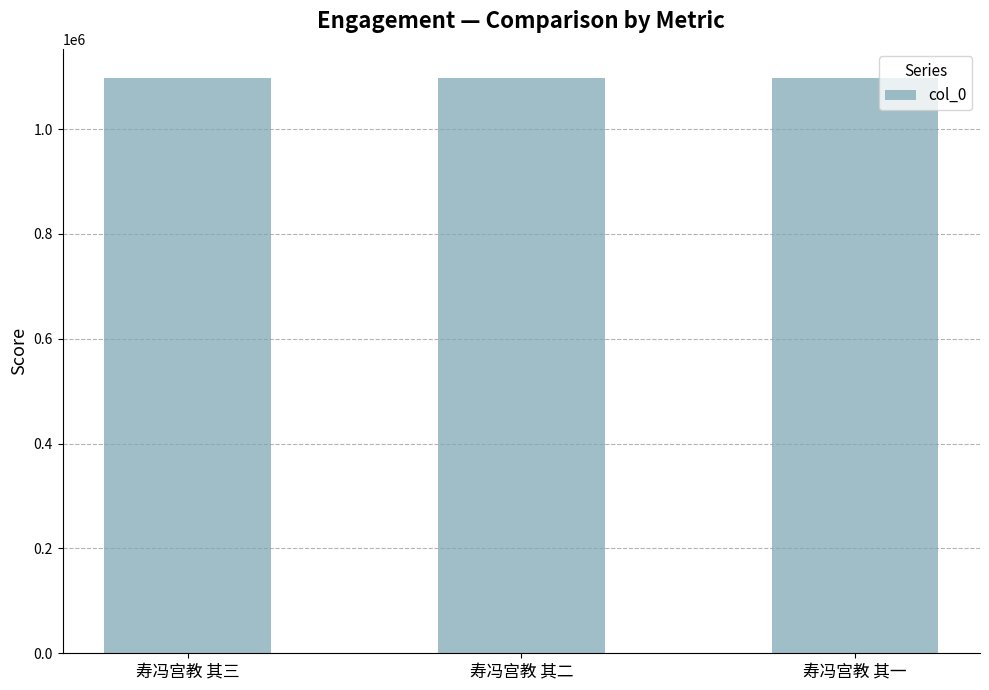

What is the maximum value shown in the chart?

1098077